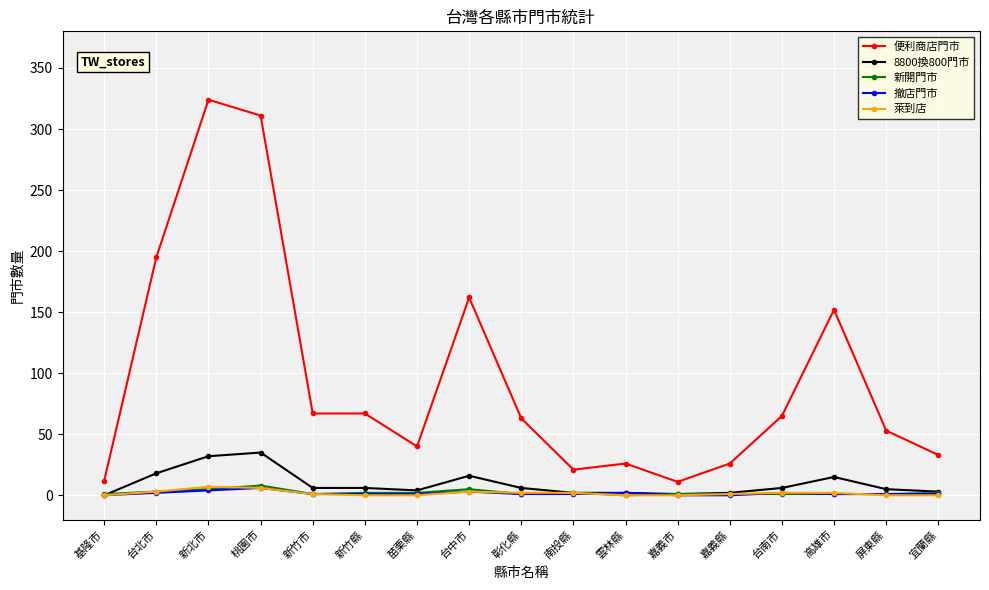

What are all the series names shown in the legend?

便利商店門市, 8800換800門市, 新開門市, 撤店門市, 萊到店